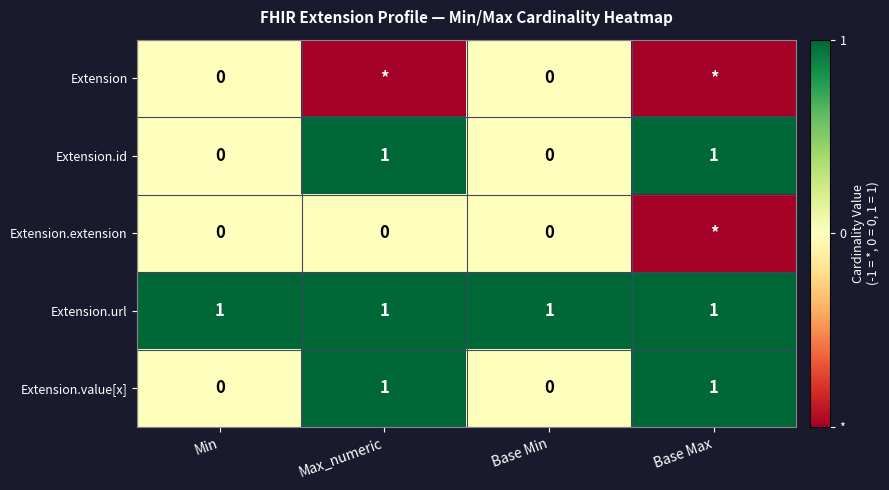

Count the Extension.value[x] values in the range 0 to 1.

4